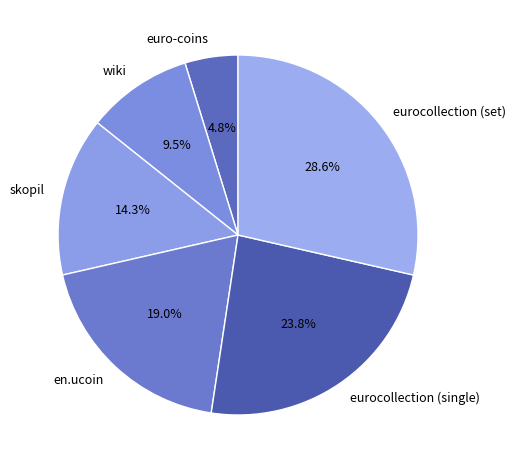

How many segments does this pie chart have?

6